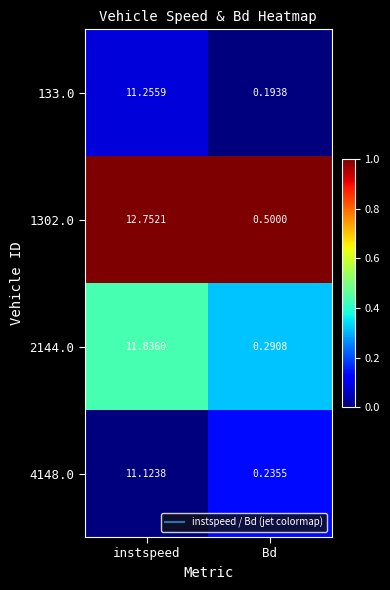

Which series changed the most between instspeed and Bd?

1302.0